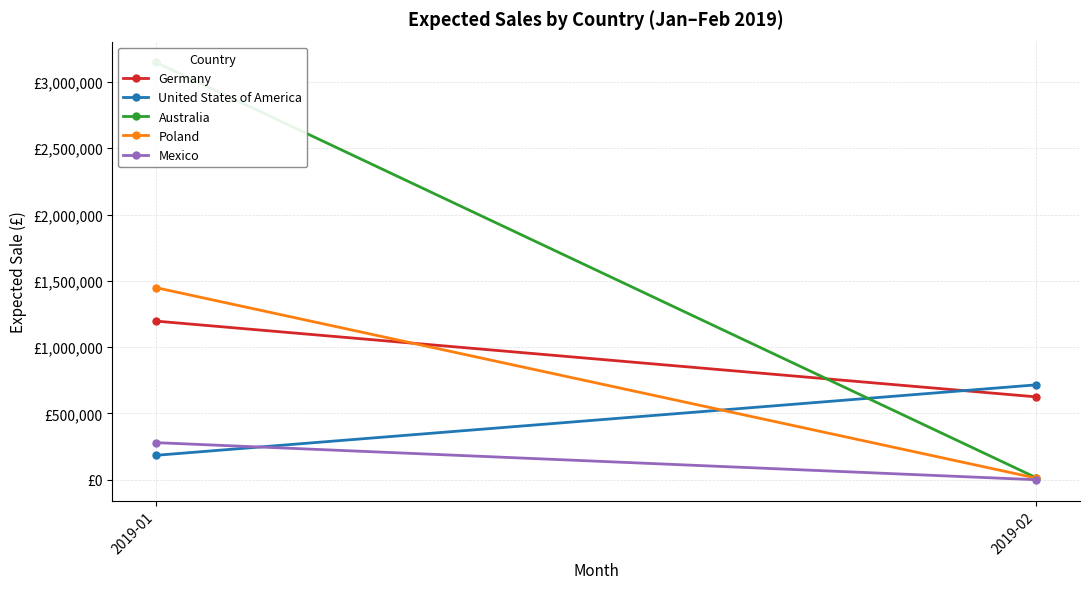

How many lines are shown in the chart?

5